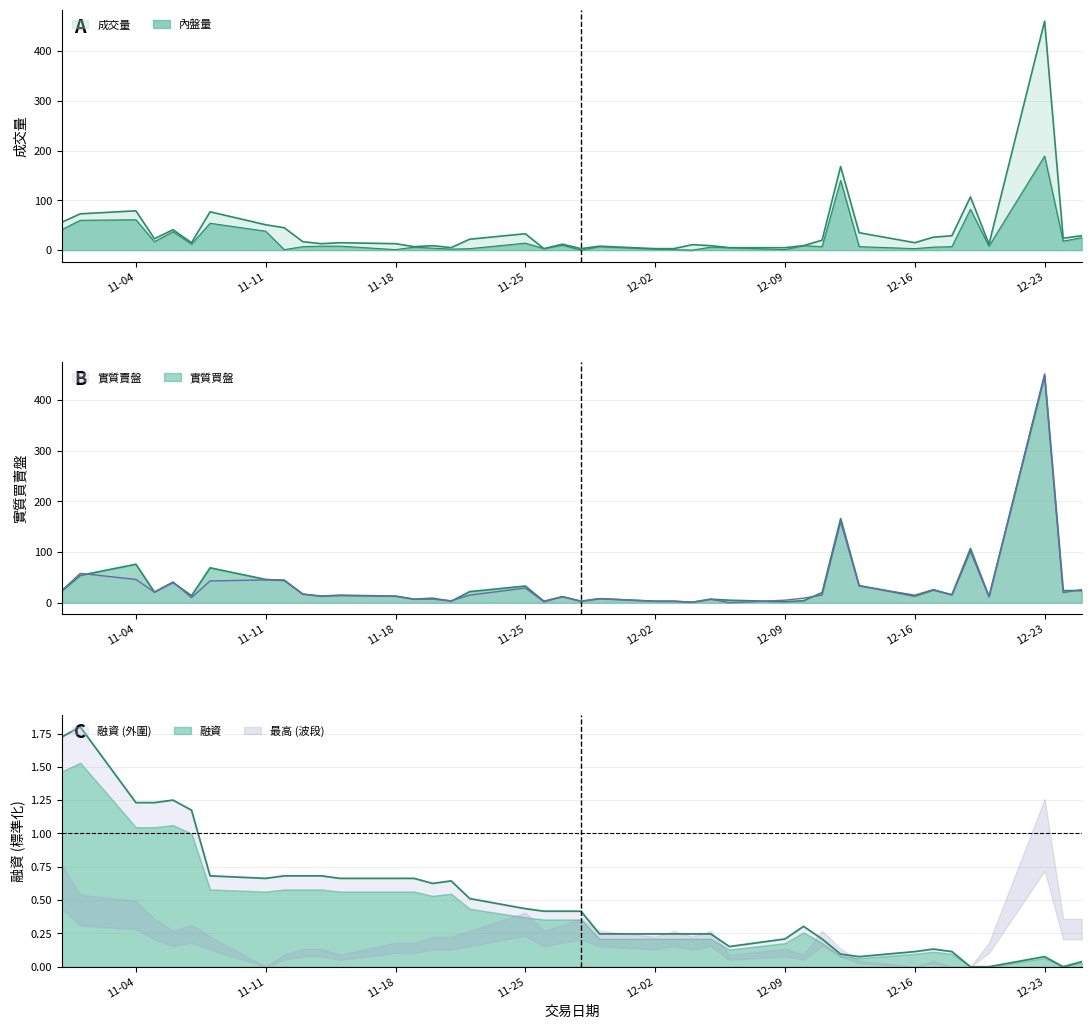

How many interior local valleys does the 內盤量 series have?

13